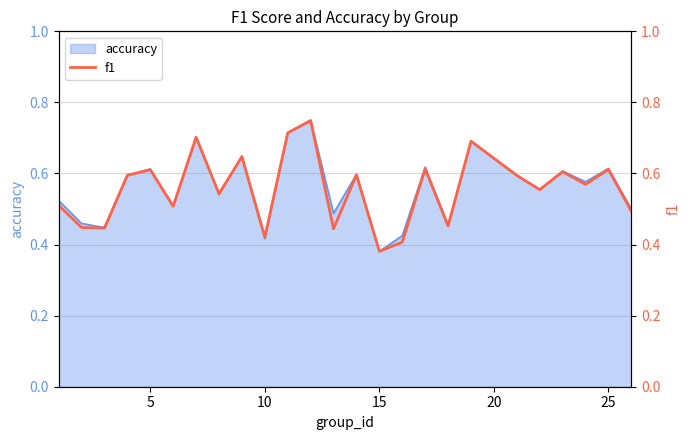

Does the chart display data point markers on the line(s)?

No